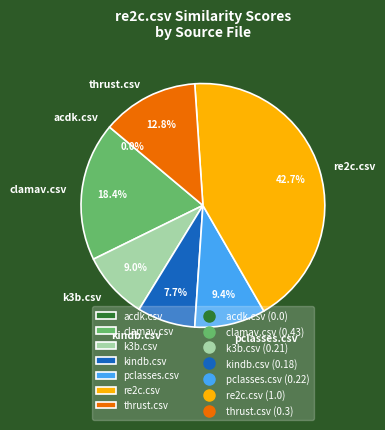

Do pclasses.csv and clamav.csv together represent more than half of the pie?

No